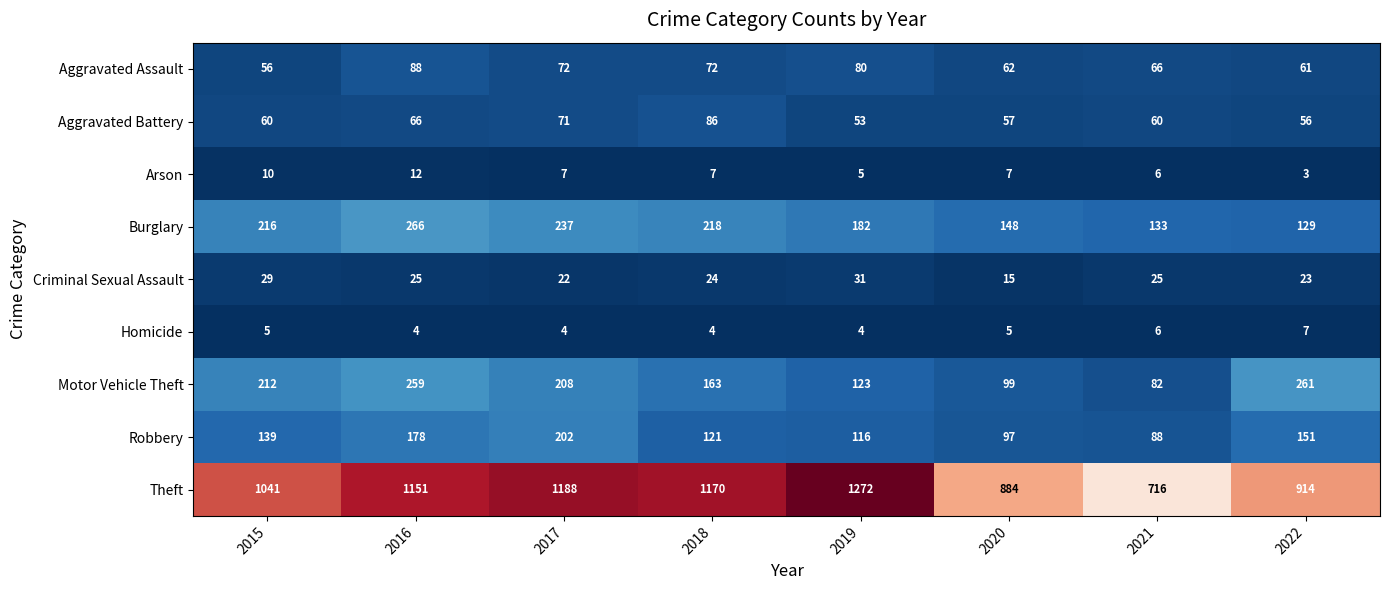

Which series has the largest range (max minus min)?

Theft